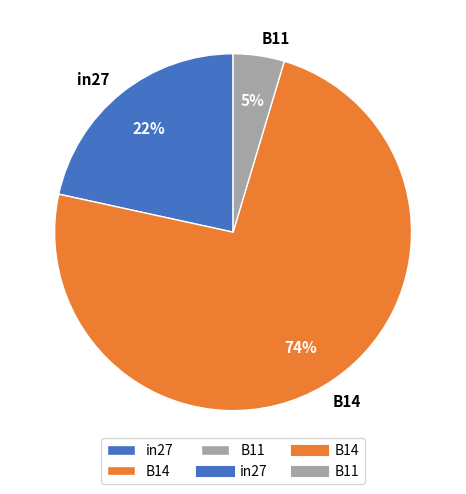

Rank the categories by value from highest to lowest.

B14, in27, B11